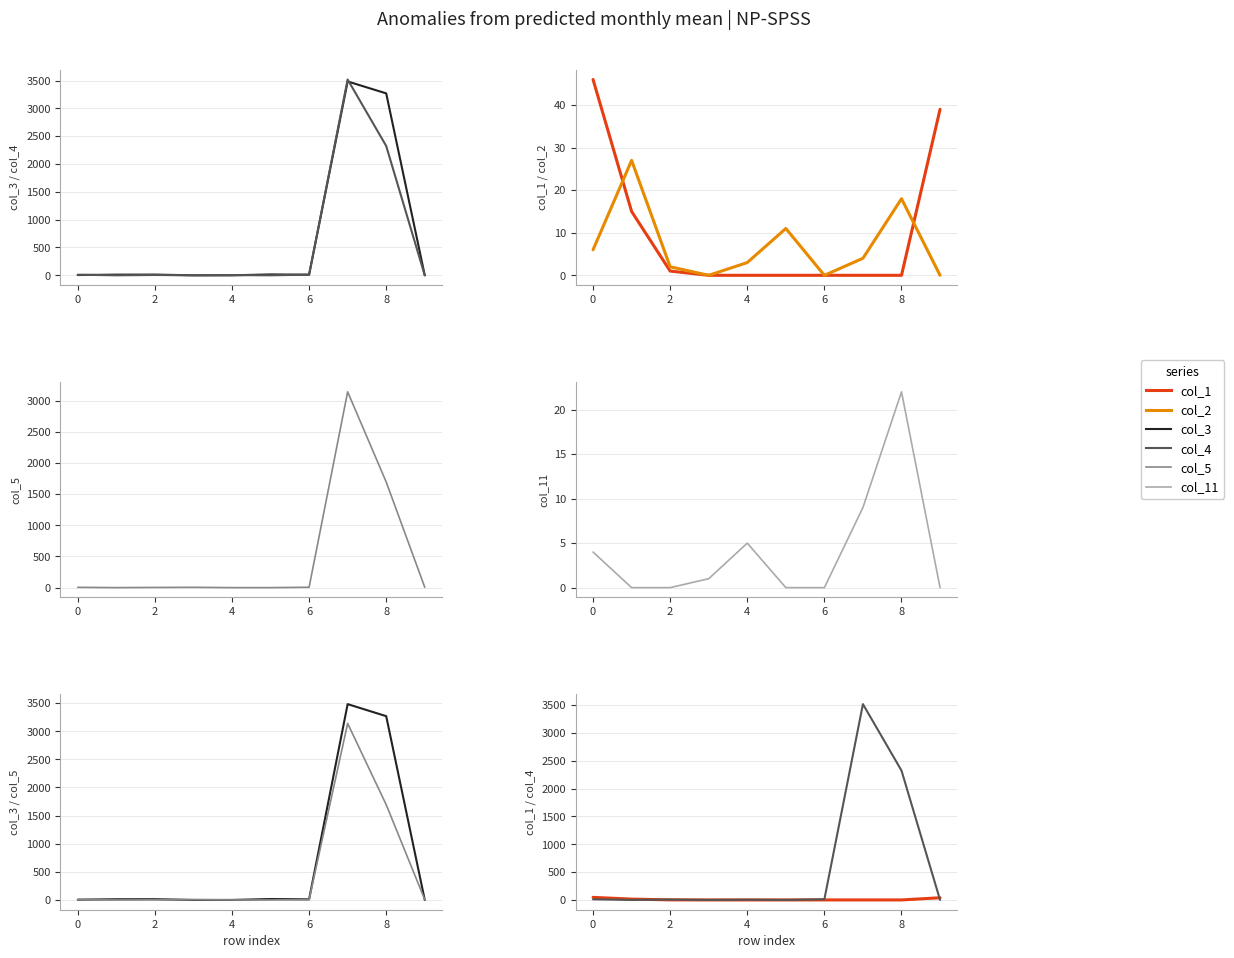

At which label does col_3 first exceed 12?

2